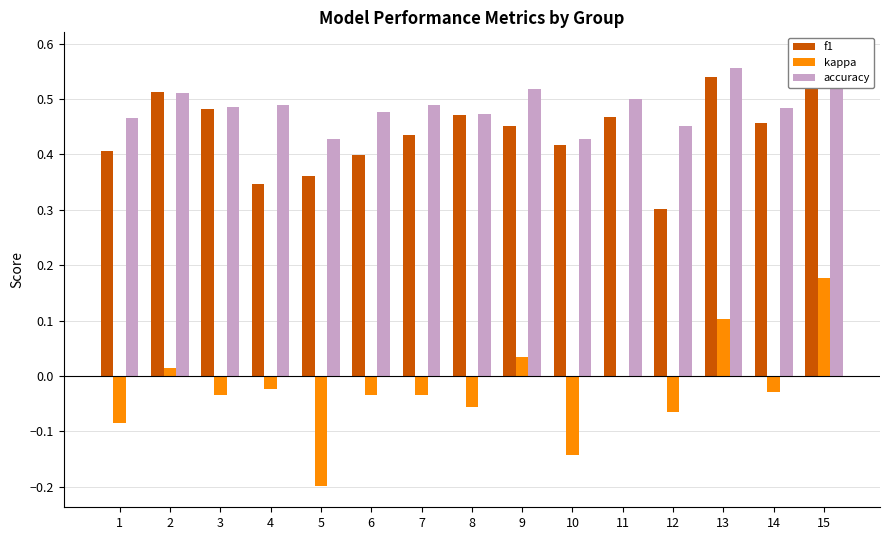

At how many categories does at least one series exceed 0?

15